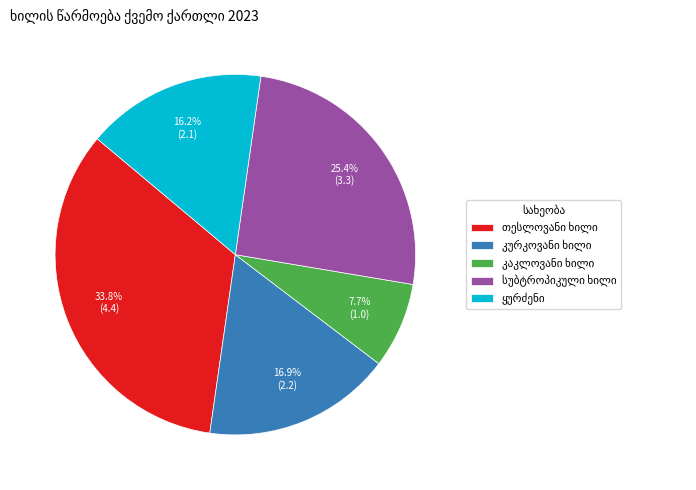

Is there a majority slice in this chart?

No